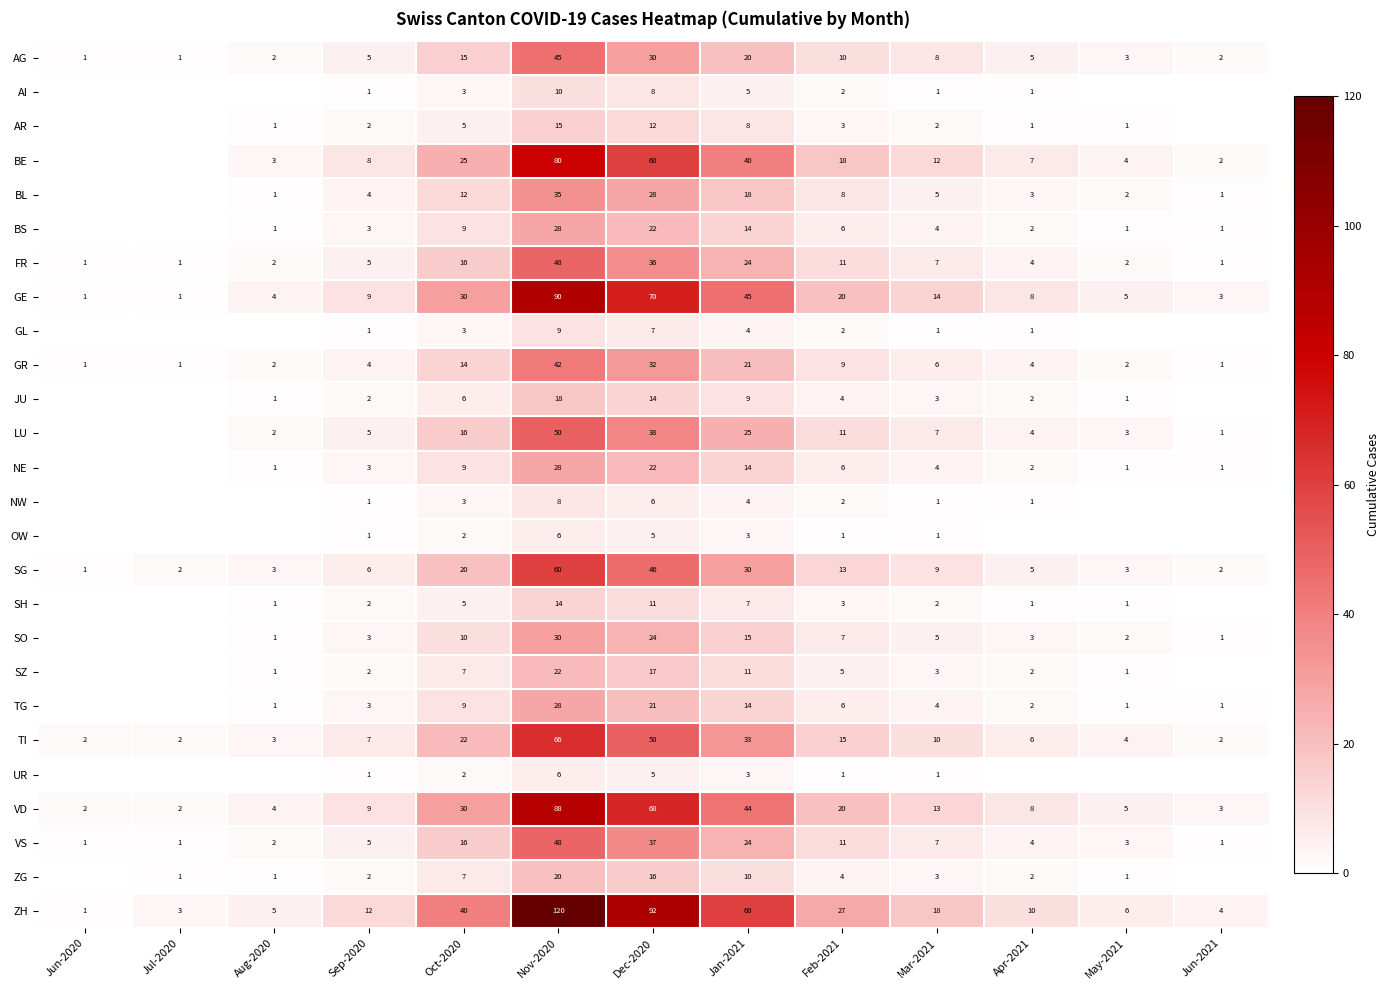

At which category is the sum across all series the highest?

Nov-2020